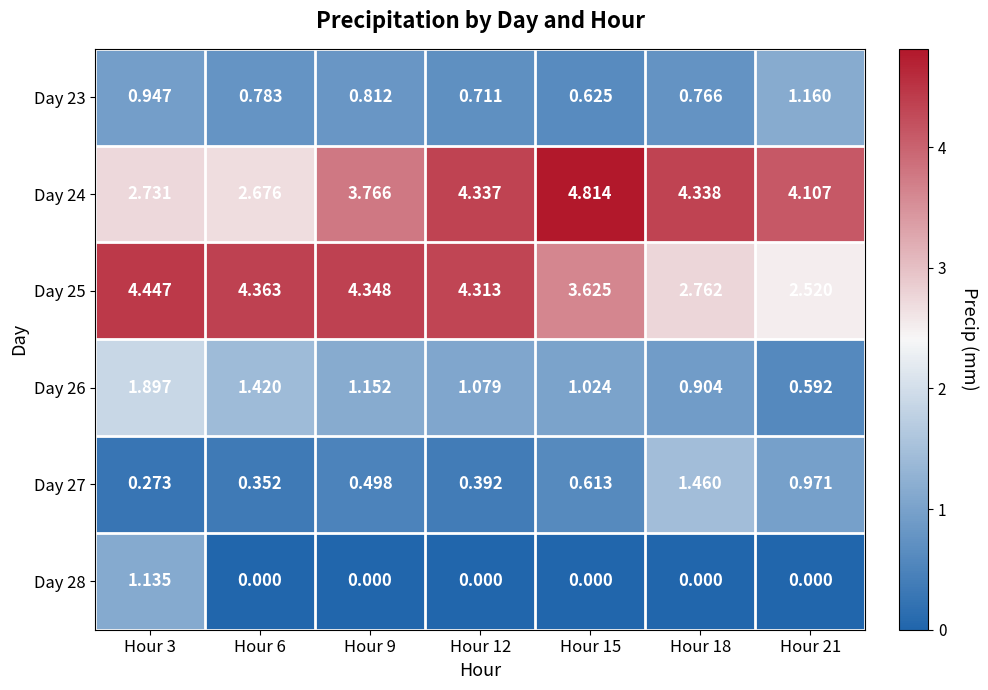

Is the value of Day 27 at Hour 3 greater than the value of Day 26 at Hour 9?

No